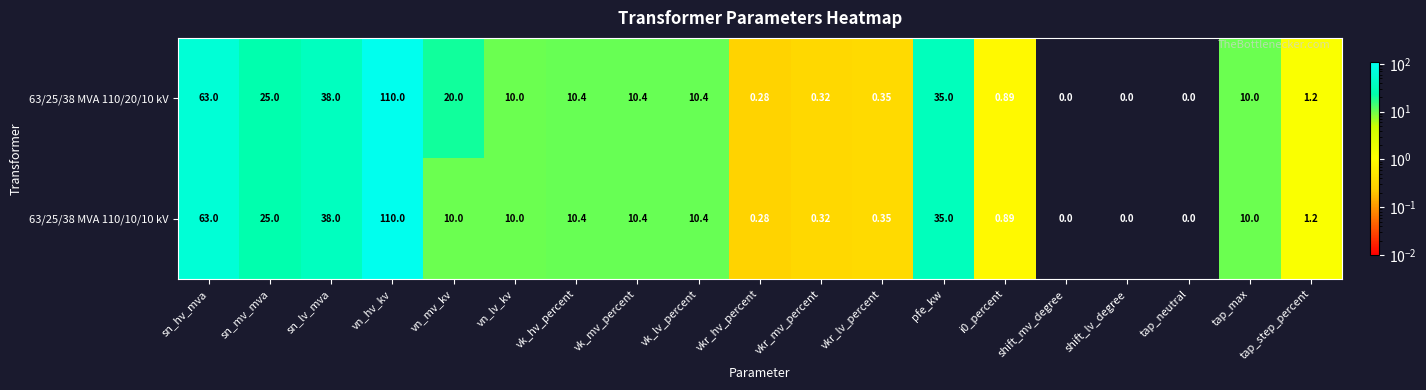

At which category is the sum across all series the highest?

vn_hv_kv